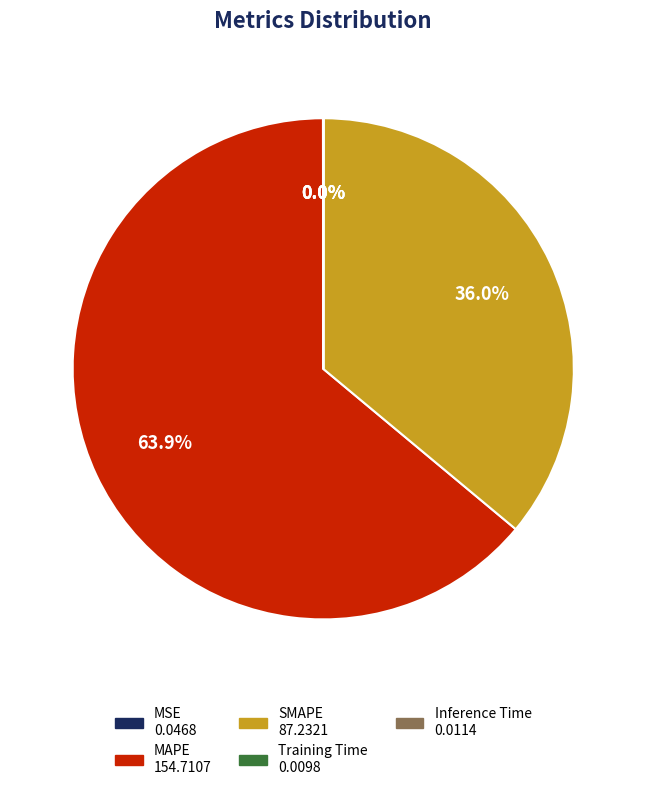

Is MAPE the majority of the pie?

Yes